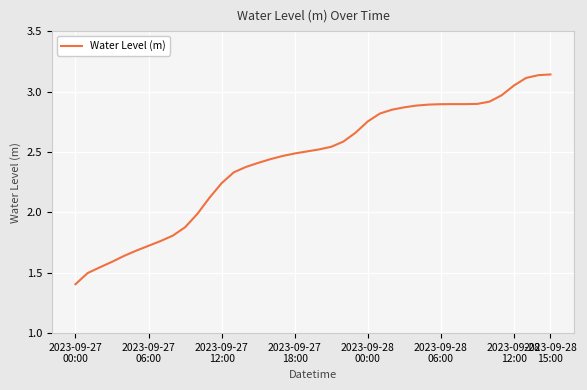

What is the difference between the maximum and minimum values?

1.7